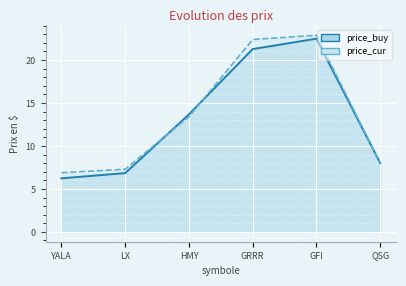

The price_buy series shows 6.8 at LX. True or false?

True